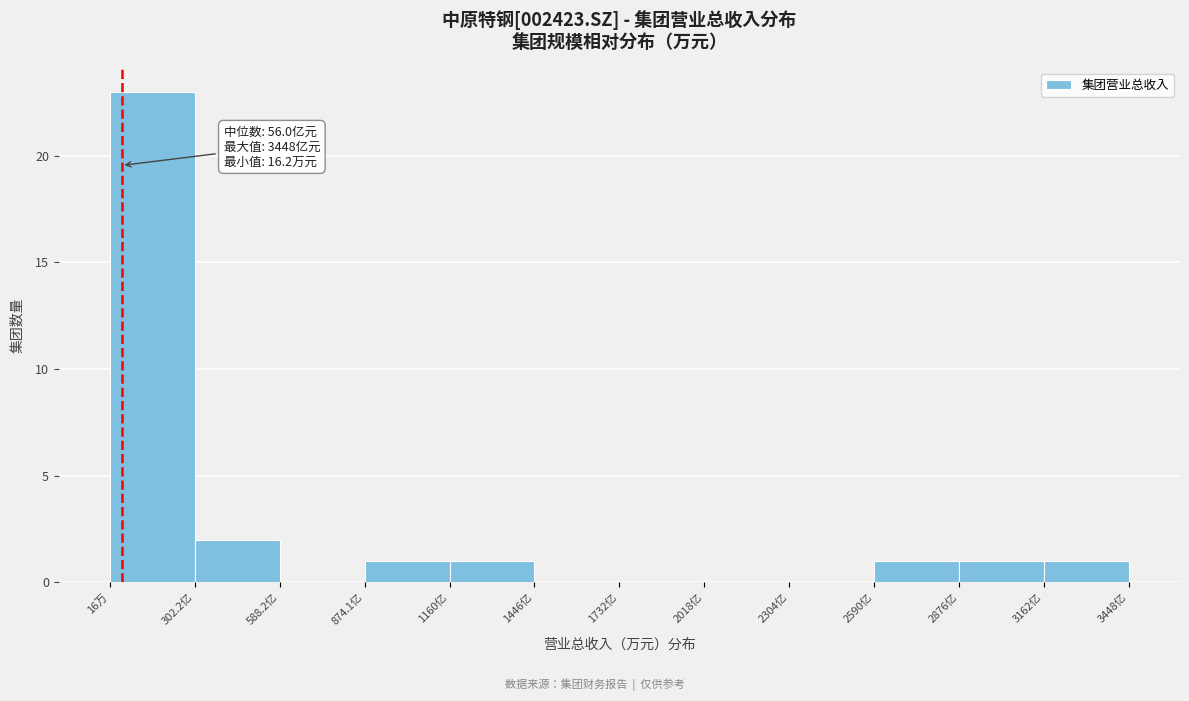

Reading left to right, what are all the values shown in this chart?

16万=23	302.2亿=2	588.2亿=0	874.1亿=1	1160亿=1	1446亿=0	2018亿=0	2304亿=0	2590亿=0	2876亿=1	3162亿=1	3448亿=1